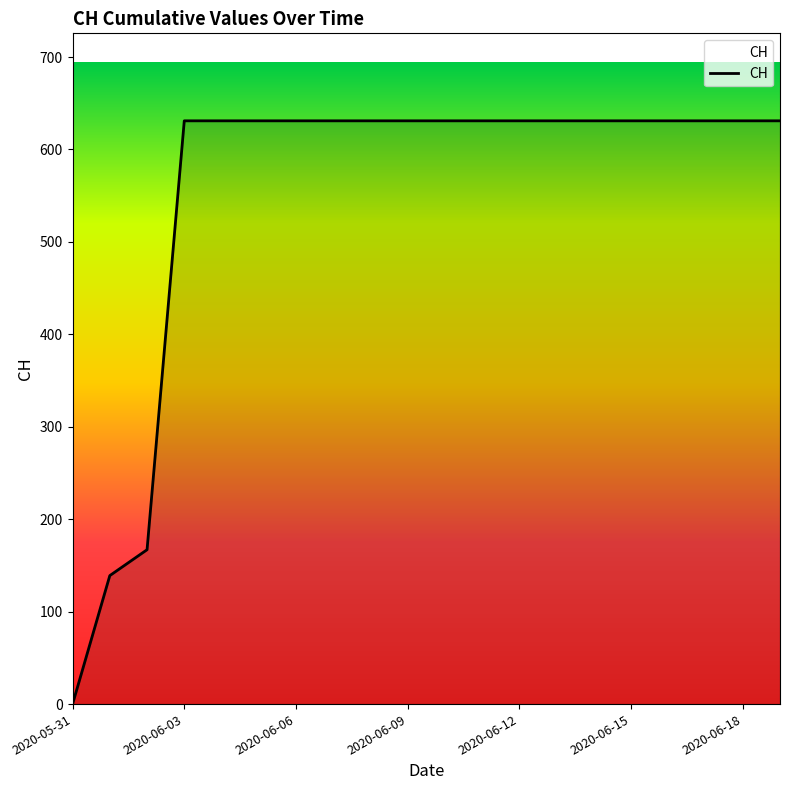

Reading left to right, list all the values displayed in this chart.

0	139	167	631	631	631	631	631	631	631	631	631	631	631	631	631	631	631	631	631